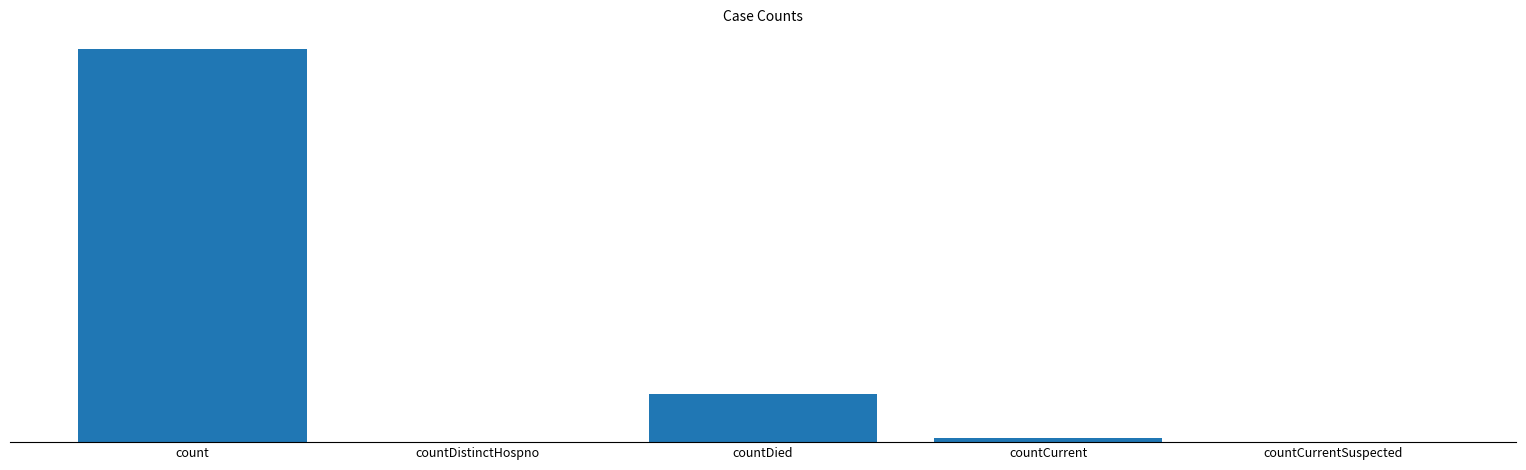

The chart shows a value of -39647 at countCurrentSuspected. True or false?

False